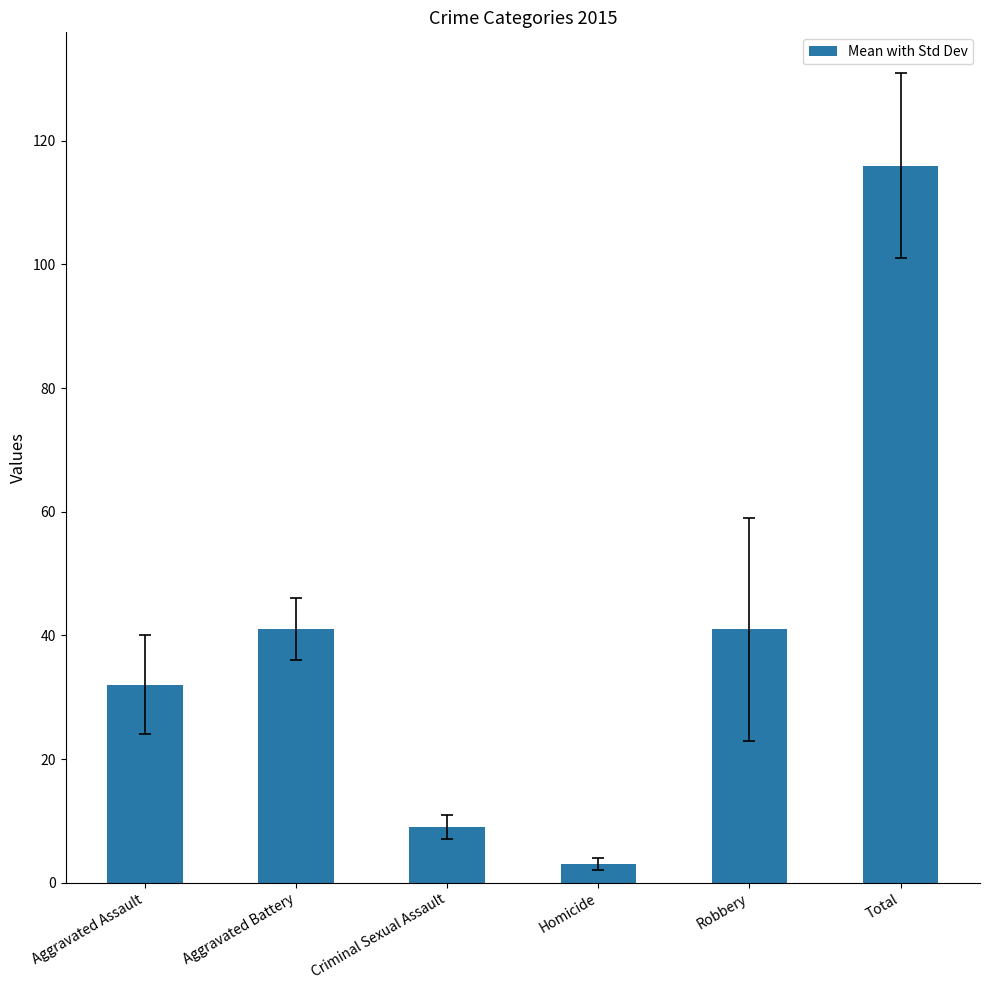

What is the label of the 5th bar from the right?

Aggravated Battery